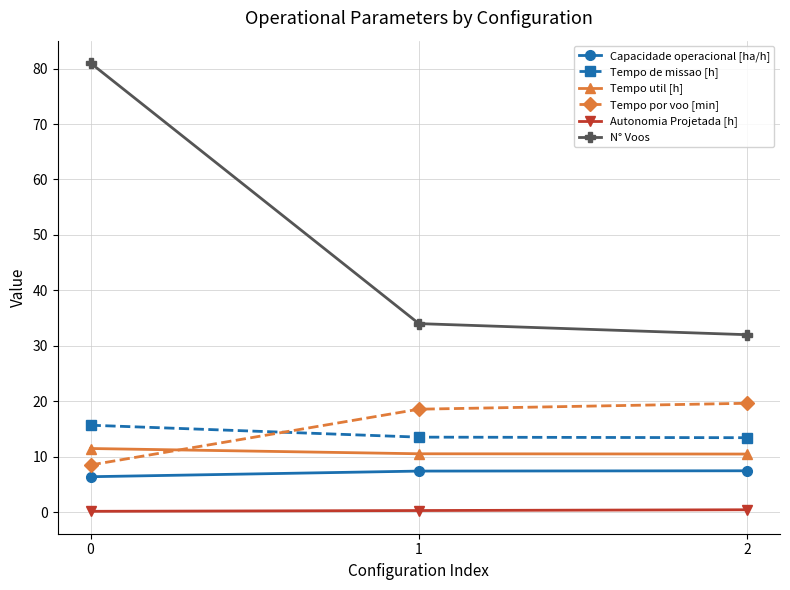

What is the difference between the maximum and minimum values in the Capacidade operacional [ha/h] series?

1.1